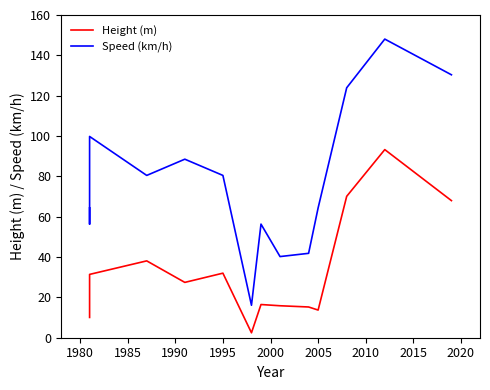

True or false: Speed (km/h) has more than 0 points higher than both neighbors.

True